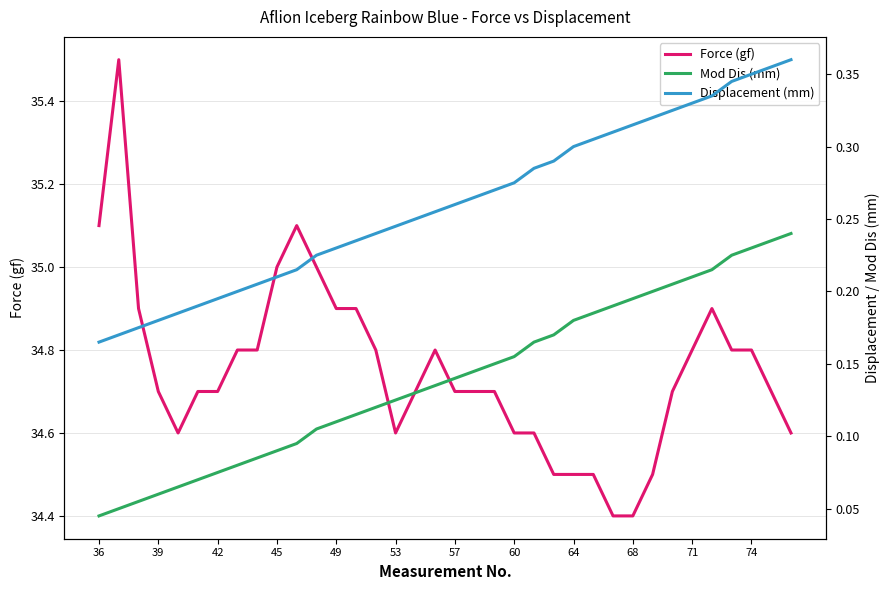

How many interior local valleys does the Force (gf) series have?

2